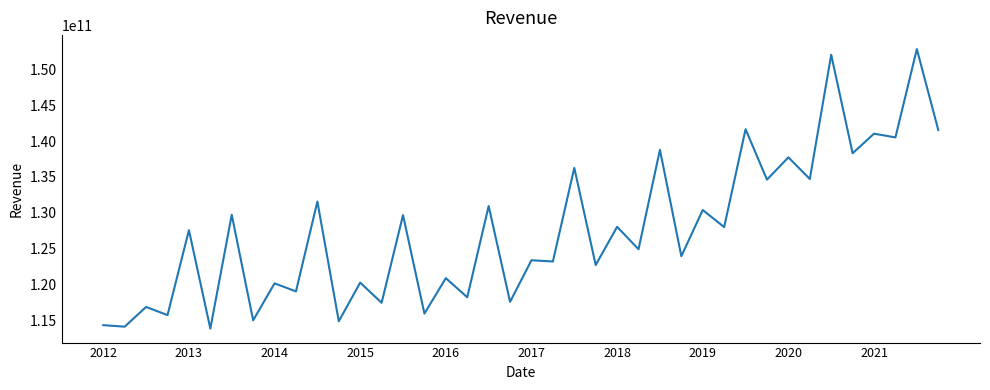

What is the maximum value shown in the chart?

152871000000